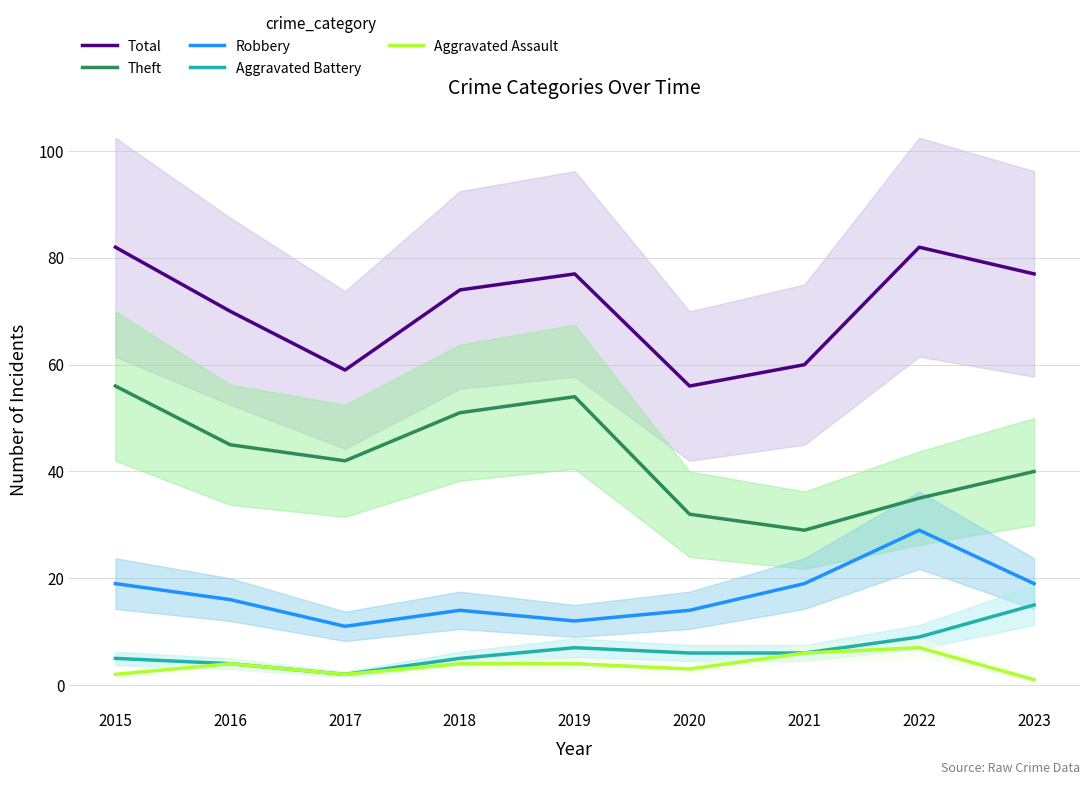

Which series has the largest total across all categories?

Total